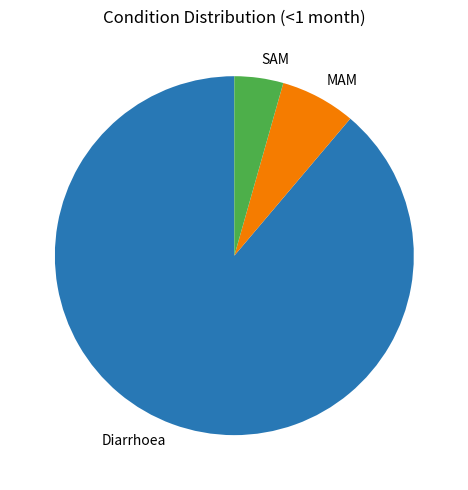

What is the majority slice?

Diarrhoea